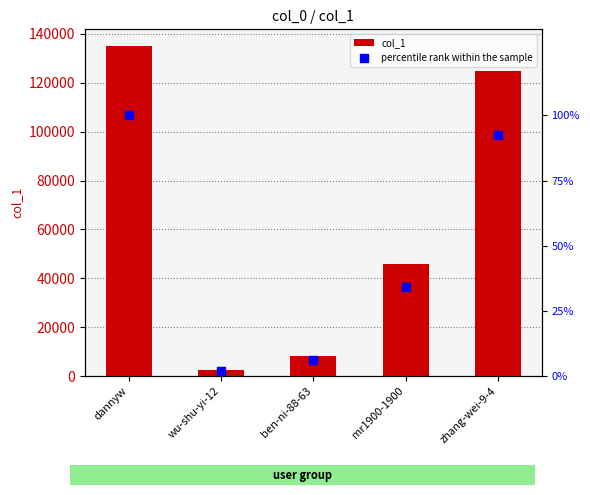

Which series reaches the minimum Y coordinate?

percentile rank within the sample